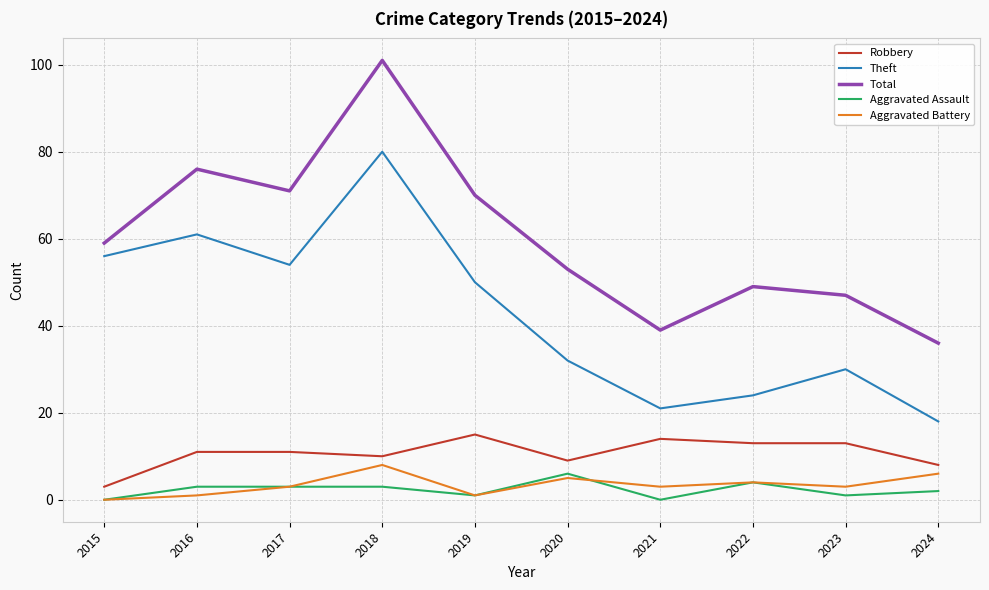

The value of Robbery at 2018 is 10. True or false?

True